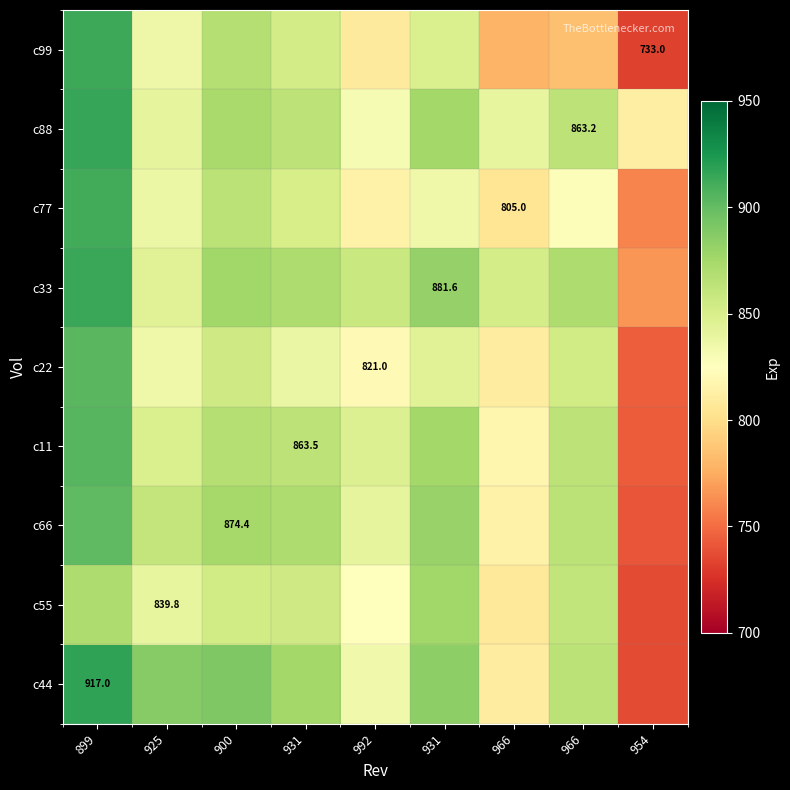

Rank the series at 925 from lowest to highest value.

c22, c99, c77, c55, c88, c33, c11, c66, c44